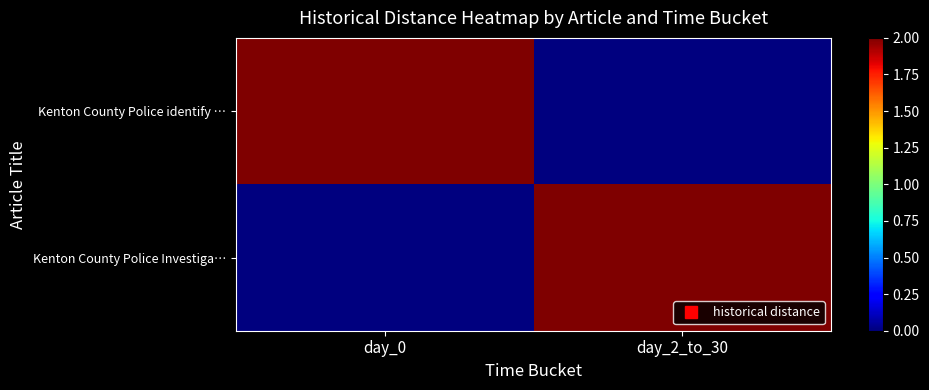

Reading right to left, list all the values displayed in this chart.

Kenton County Police identify …: day_2_to_30=0	day_0=2
Kenton County Police Investiga…: day_2_to_30=2	day_0=0